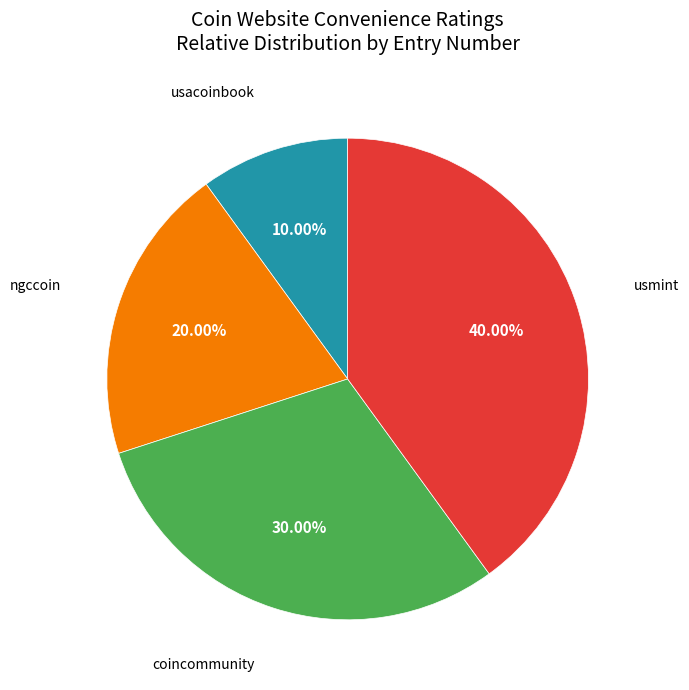

Is there a majority slice in this chart?

No